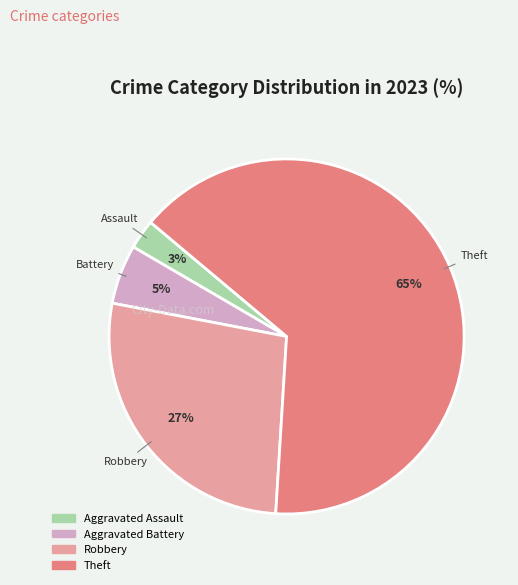

Does any single category account for the majority?

Yes